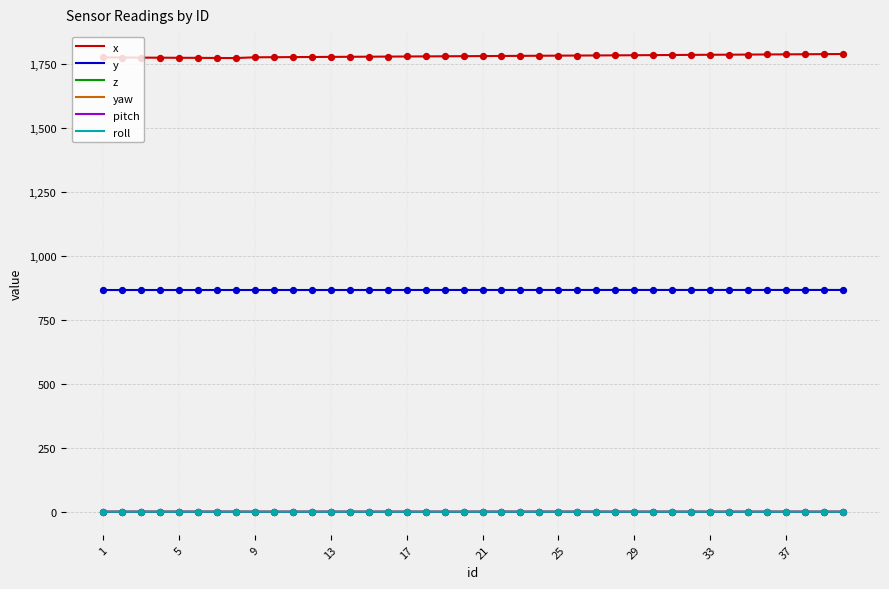

True or false: x and y cross at least once.

False